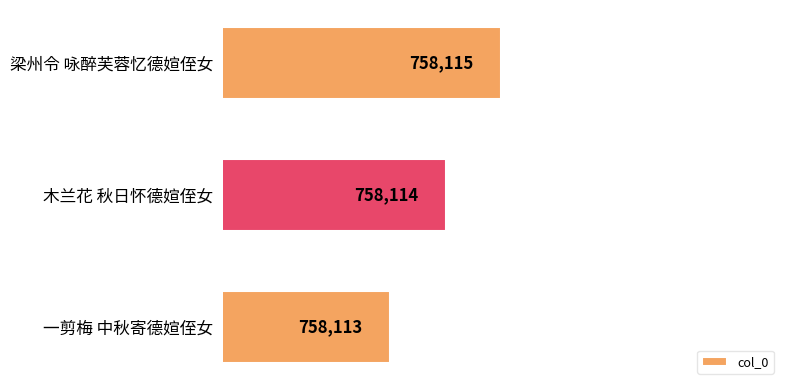

Rank the categories by value from highest to lowest.

梁州令 咏醉芙蓉忆德媗侄女, 木兰花 秋日怀德媗侄女, 一剪梅 中秋寄德媗侄女